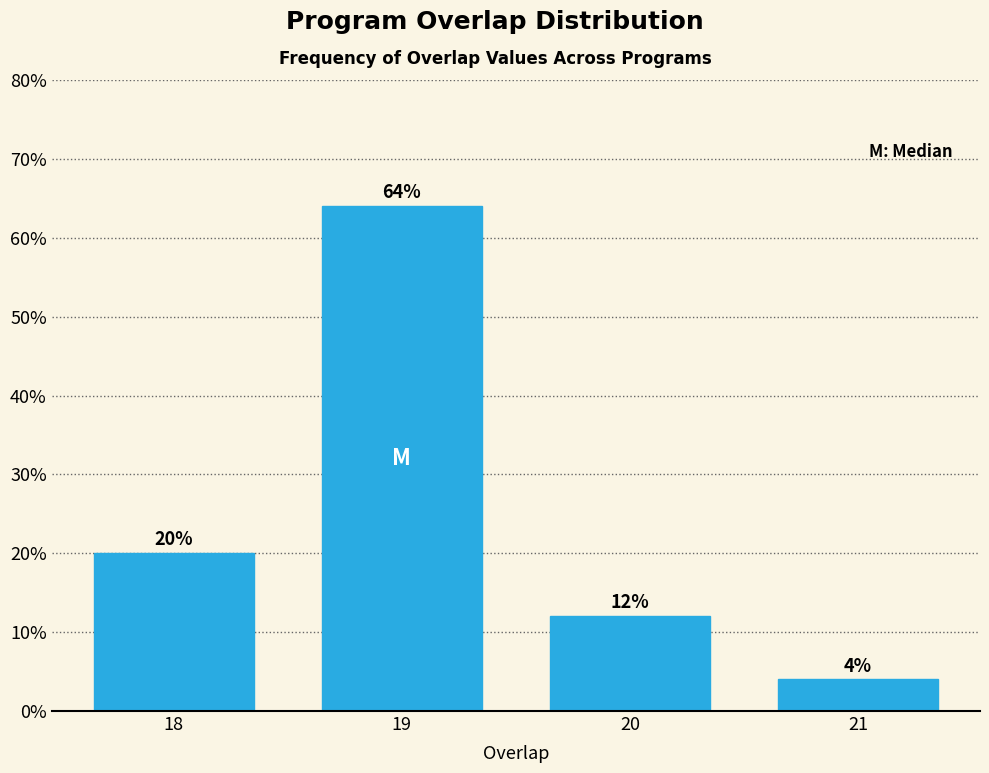

Reading left to right, what are all the values shown in this chart?

20	64	12	4